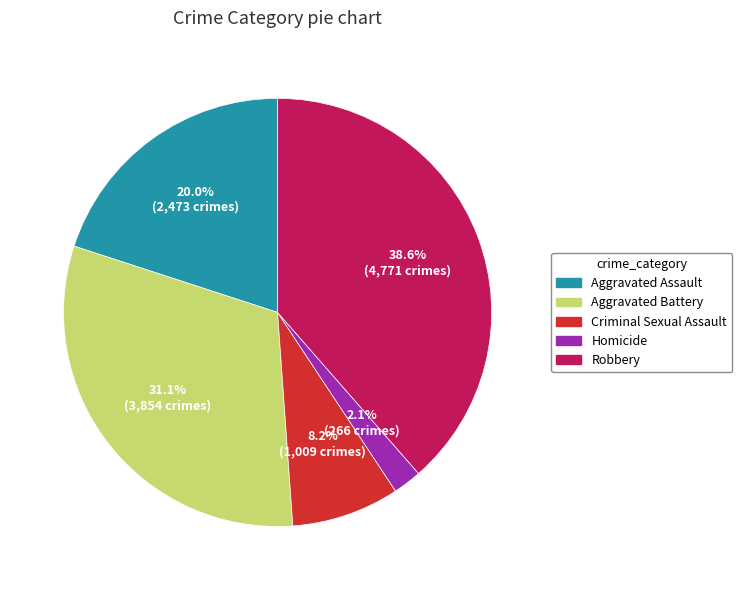

True or false: Aggravated Battery accounts for 31% of the total.

True